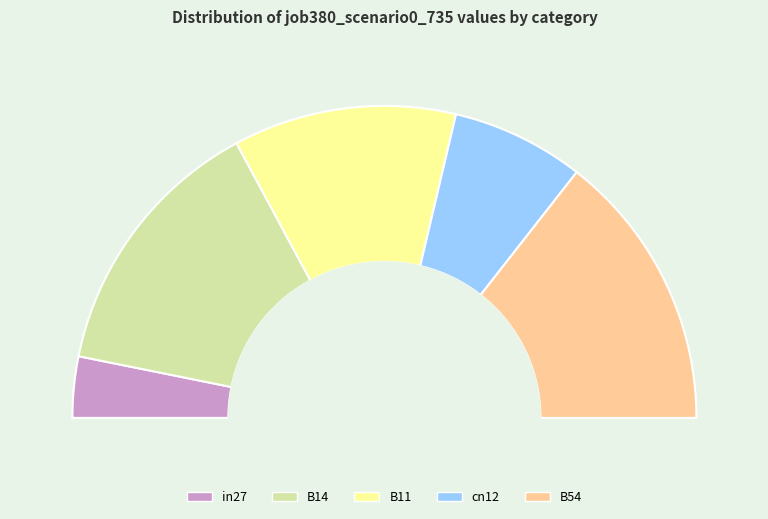

How many segments does this pie chart have?

5